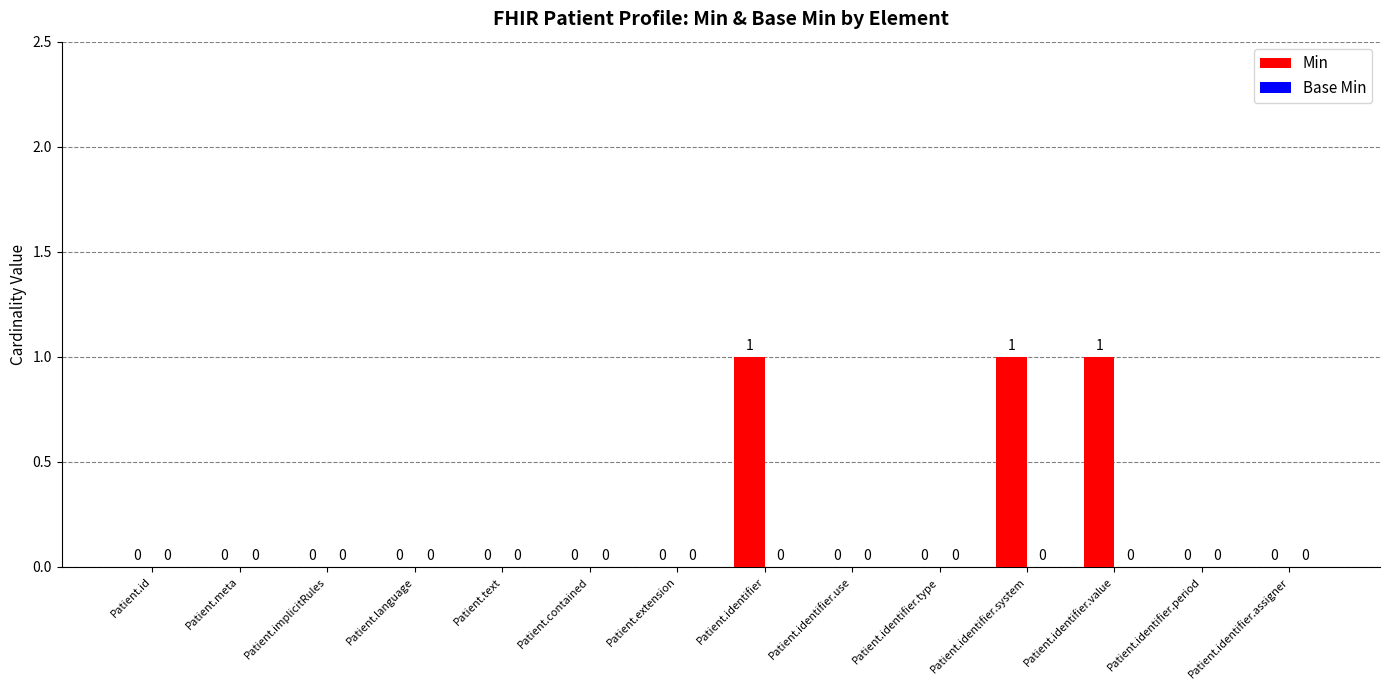

What is the change in value from Patient.implicitRules to Patient.identifier?

+1